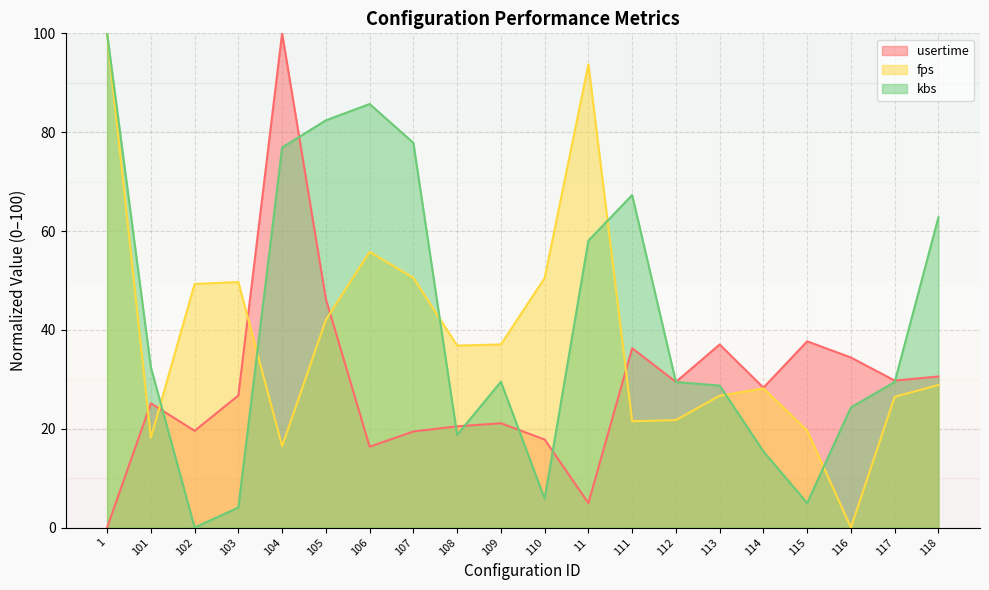

The value of kbs at 112 is 29.5. True or false?

True